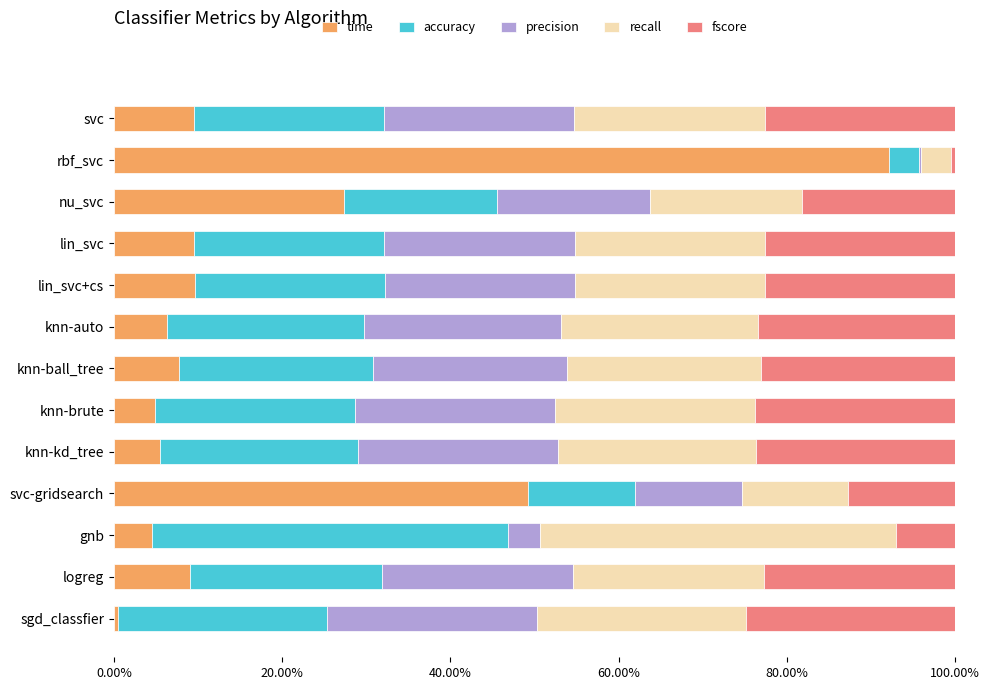

What are all the series names shown in the legend?

time, accuracy, precision, recall, fscore